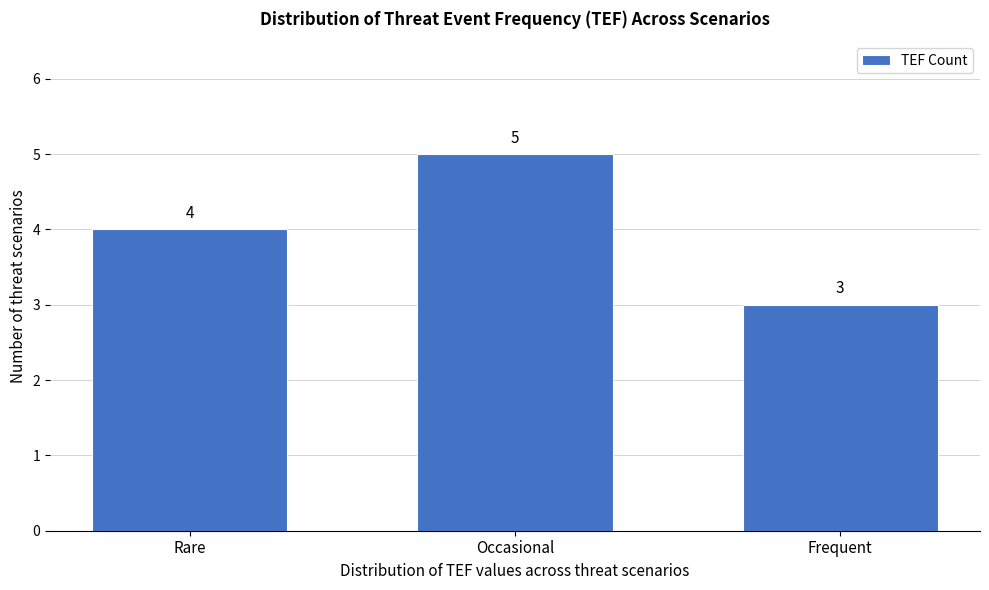

Reading right to left, extract all data points from this chart.

3	5	4